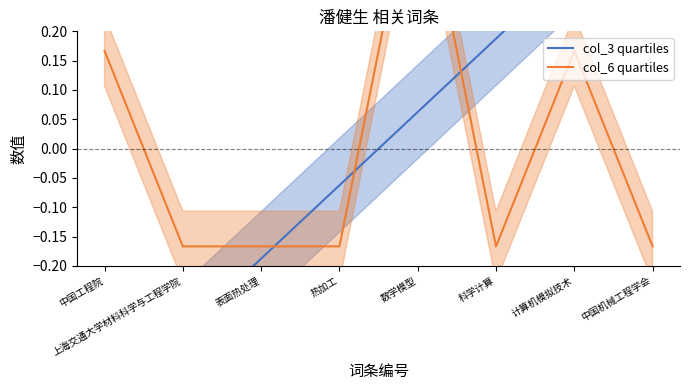

What is the label of the 2nd point from the left?

上海交通大学材料科学与工程学院